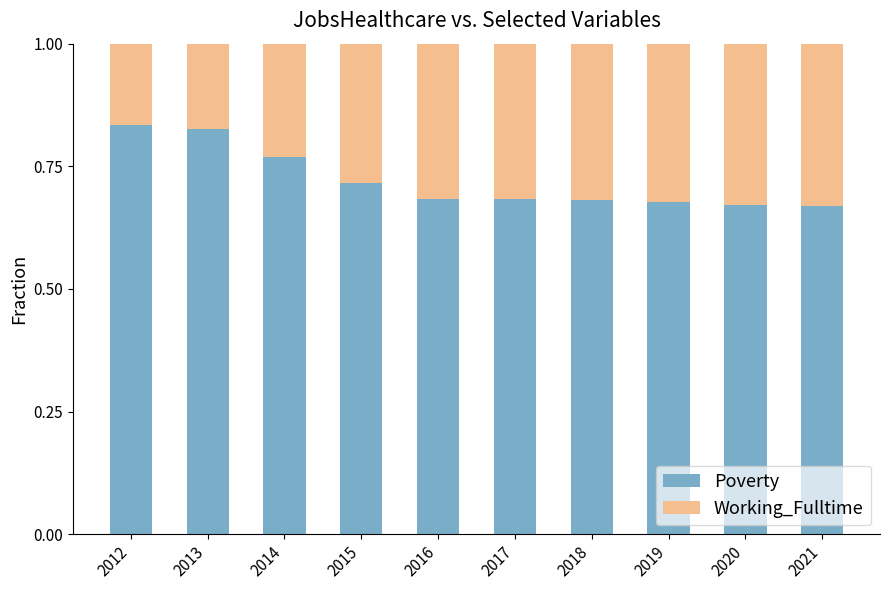

What is the total value across all series at 2021?

1.0